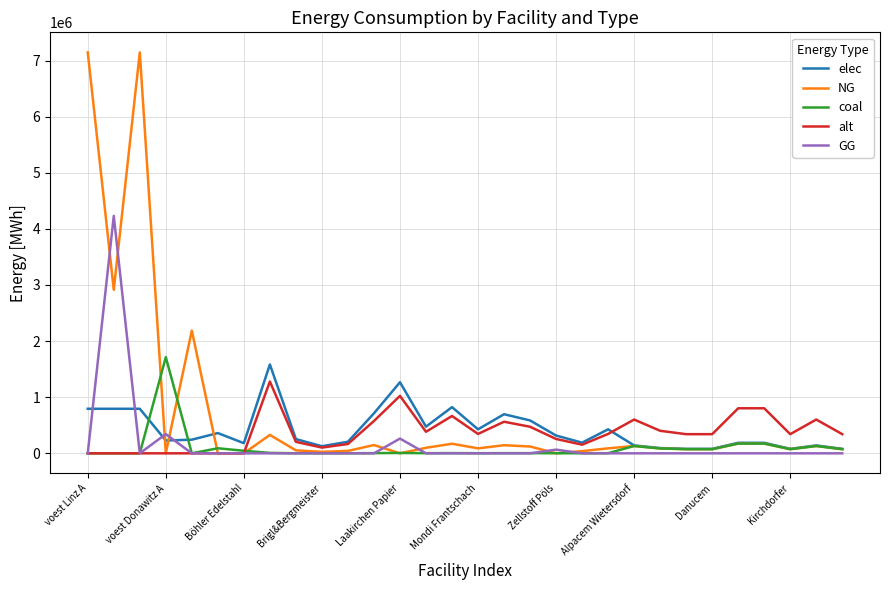

What is the highest value of the GG series?

4230819.9